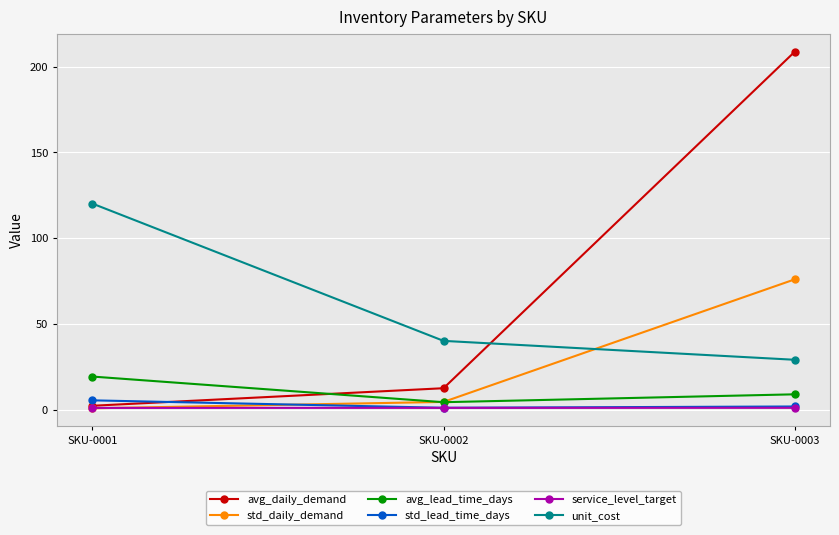

At which label is std_daily_demand closest to 38?

SKU-0002